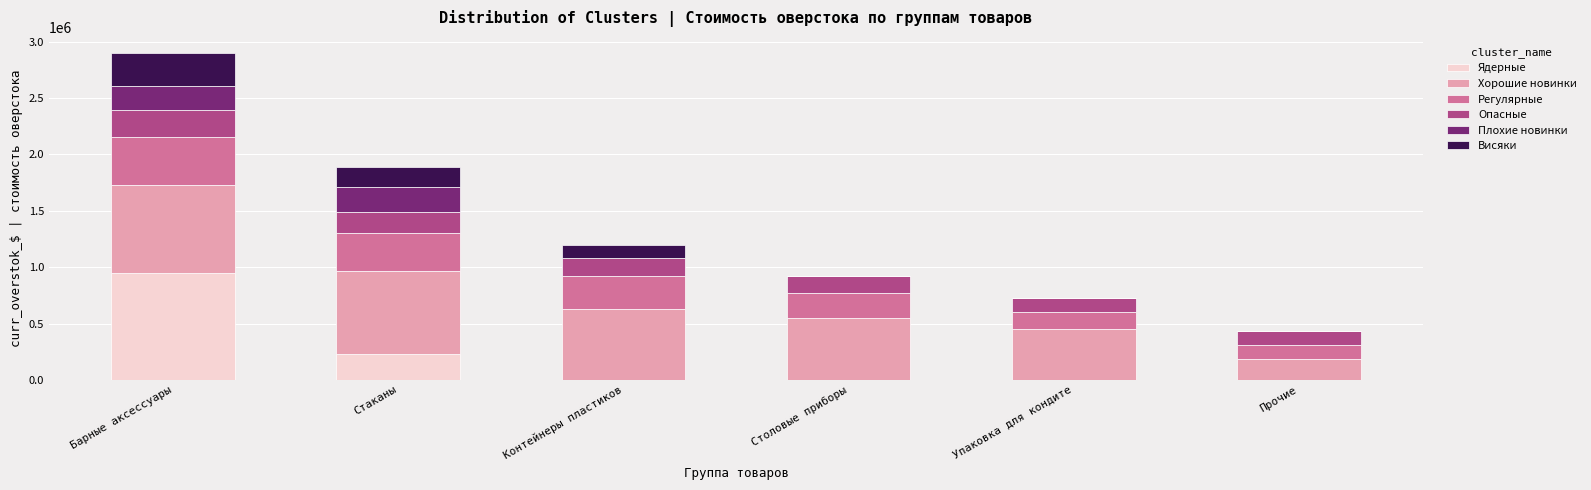

What are all the series names shown in the legend?

Ядерные, Хорошие новинки, Регулярные, Опасные, Плохие новинки, Висяки